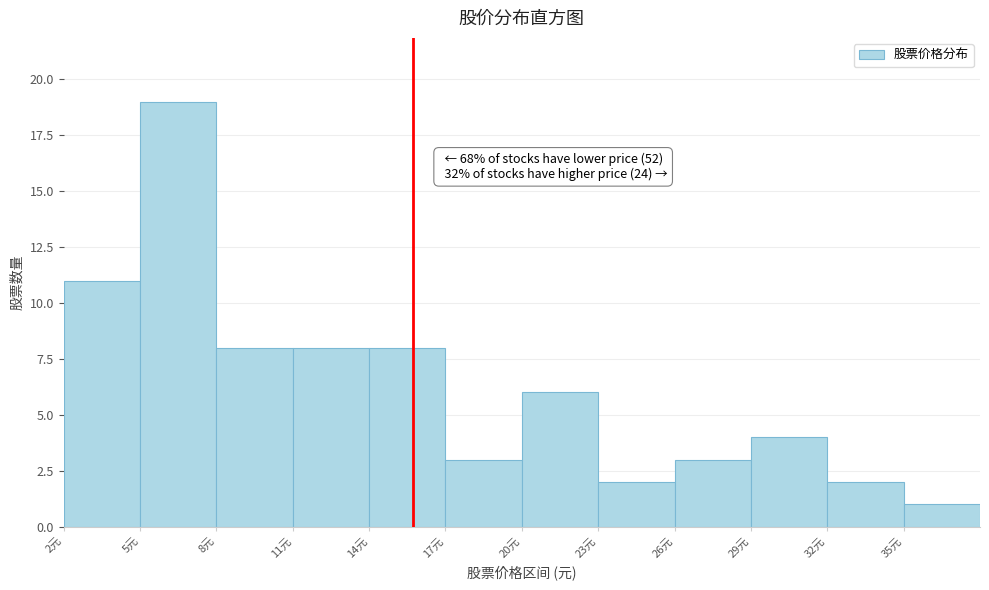

Over which range of the x-axis is the bar tallest?

5 to 8